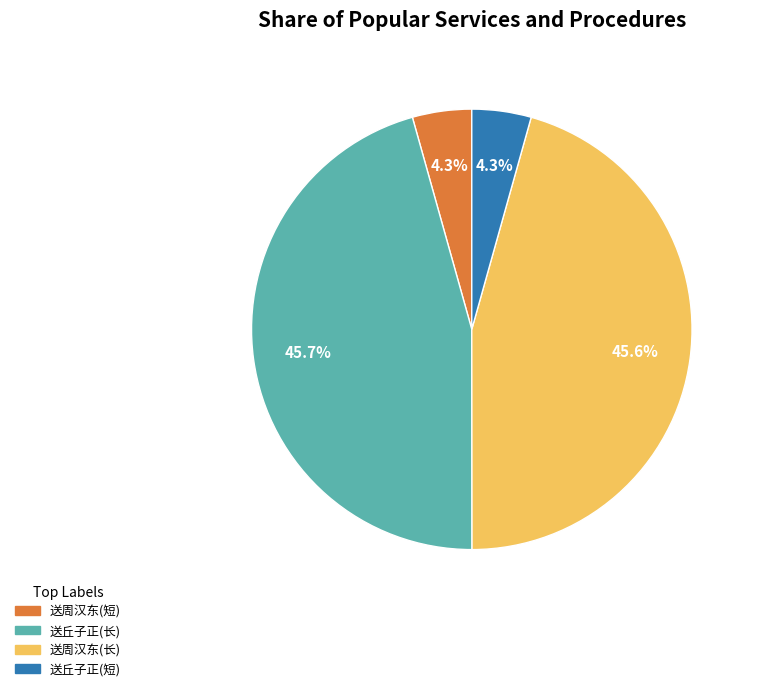

Count the number of slices in the pie.

4